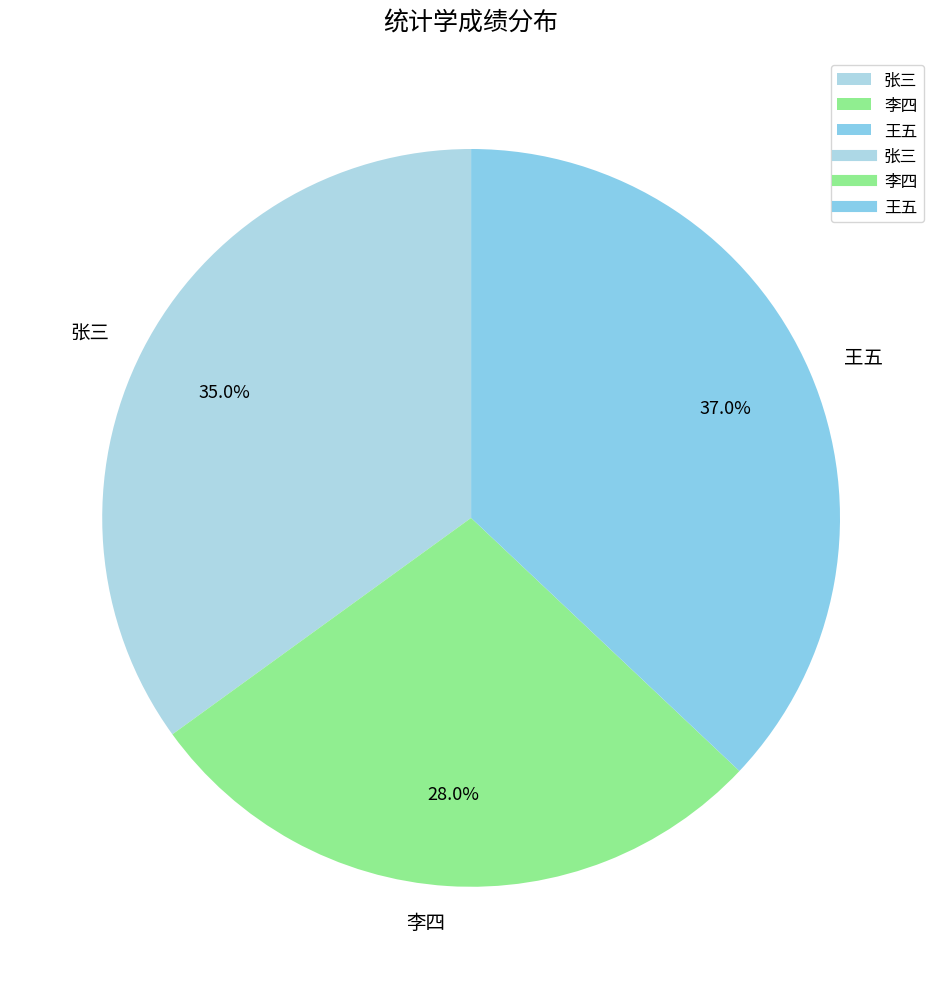

Does any single category account for the majority?

No